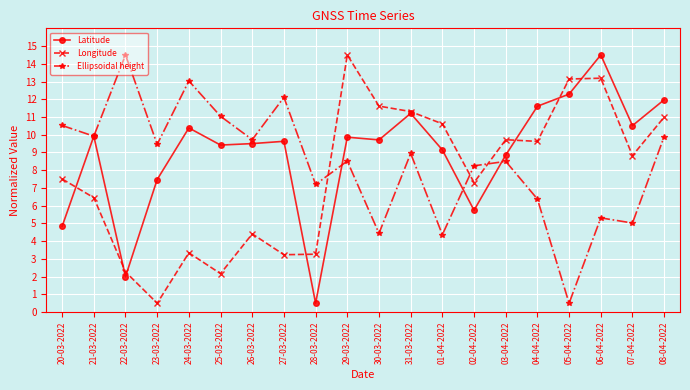

Which category has the lowest value in the Longitude series?

23-03-2022